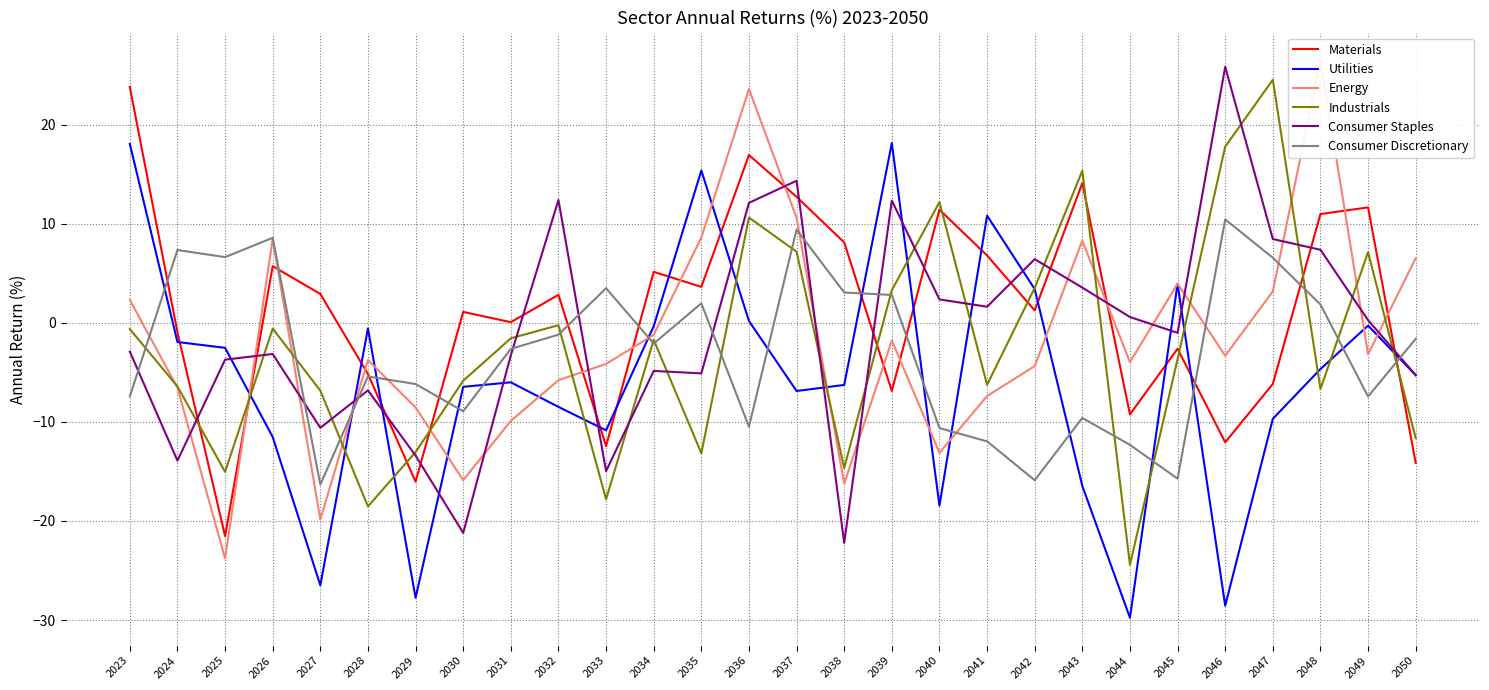

Where does the Energy series first go above -3?

2023